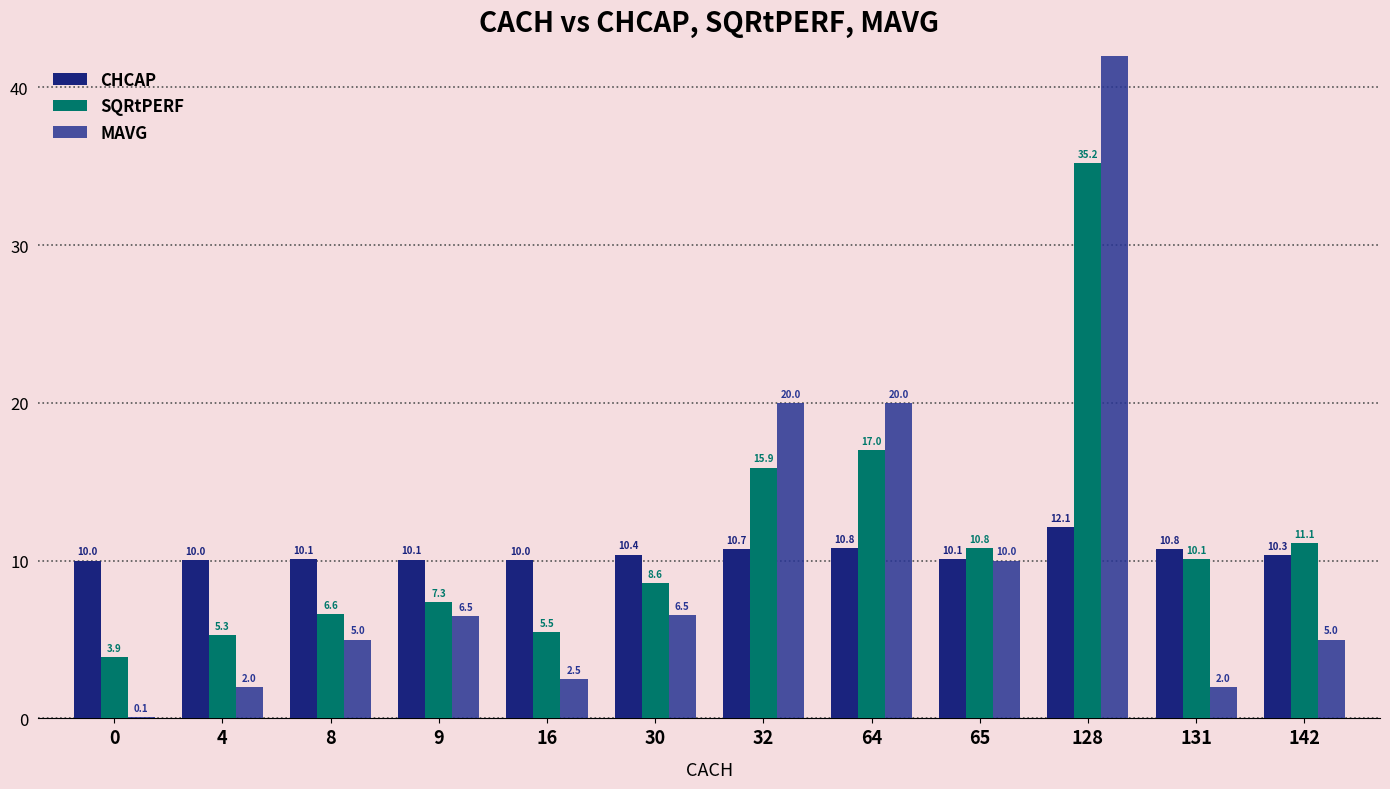

At which label does MAVG first exceed 6?

9